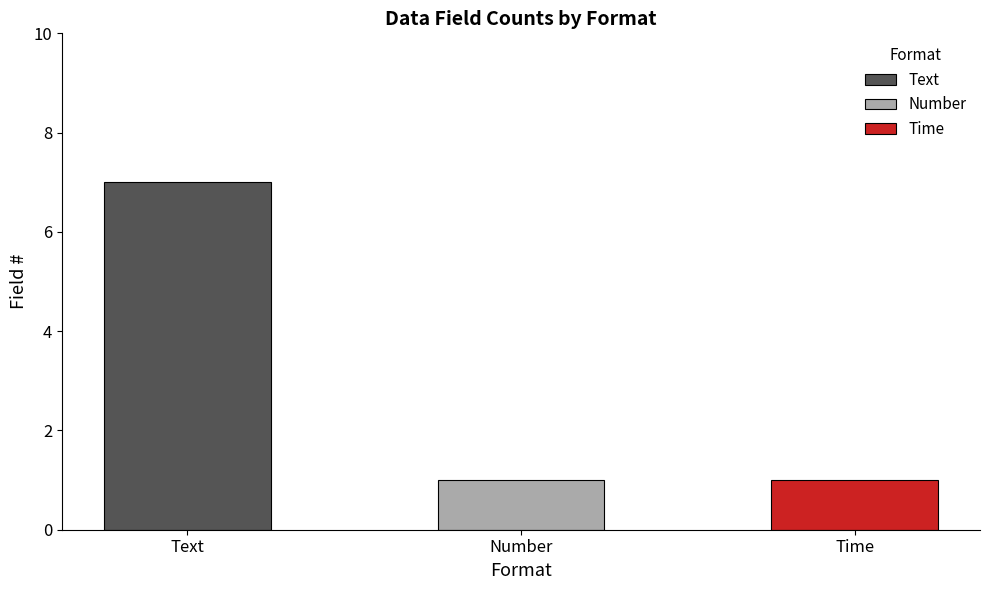

Is it true that the value at Text is 7?

True